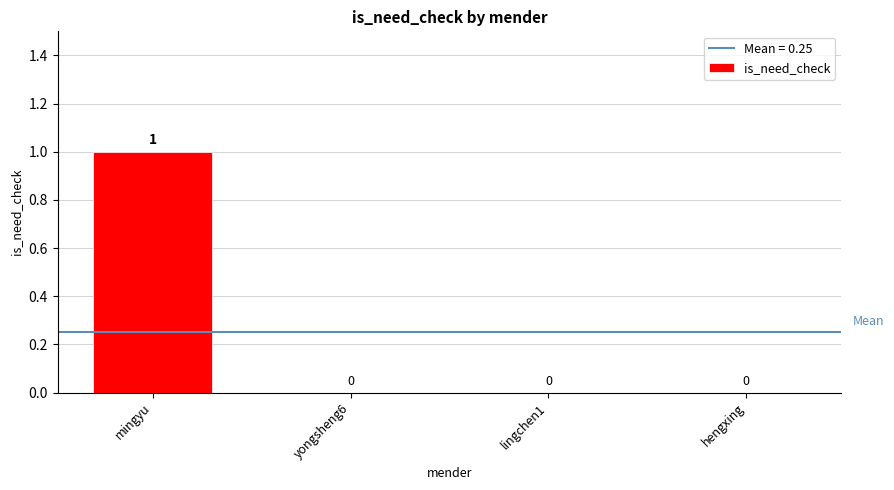

Which category has the highest value across all series?

mingyu